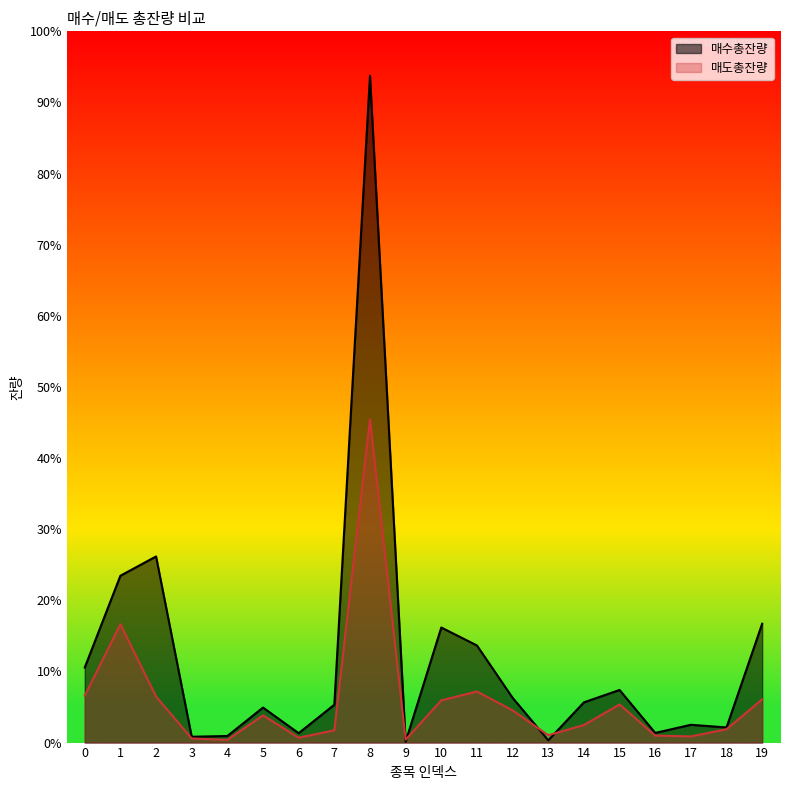

What is the spread (max minus min) of values at 9?

2174